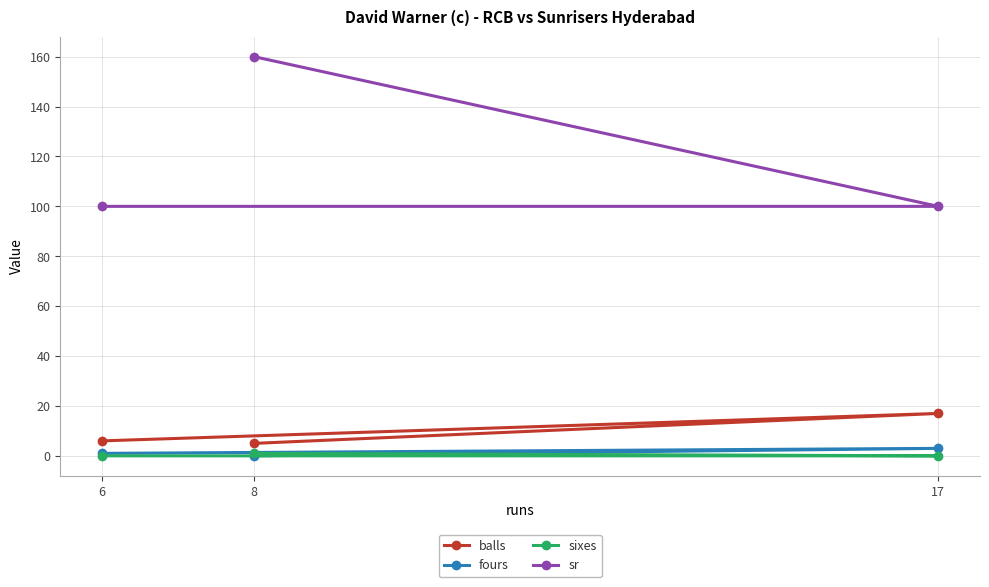

What are all the series names shown in the legend?

balls, fours, sixes, sr